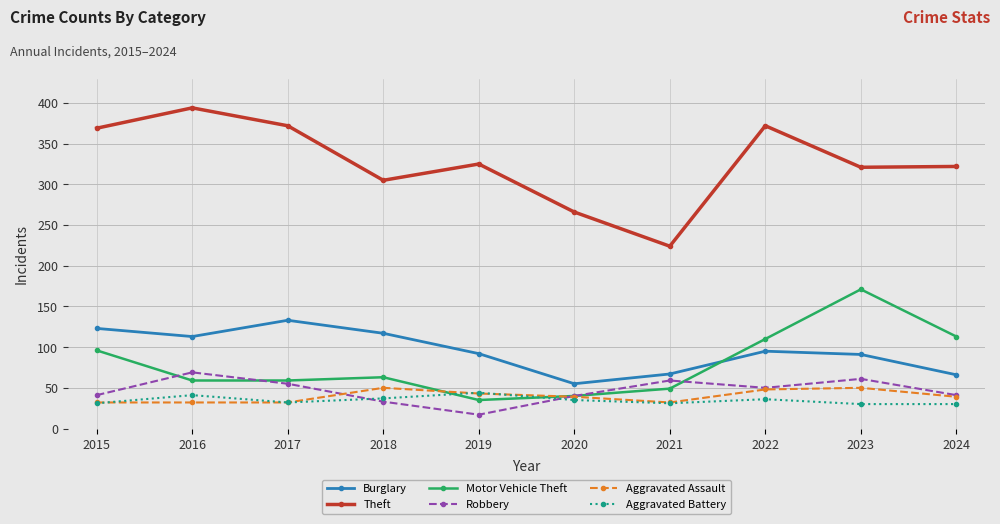

What is the minimum value shown in the chart?

17